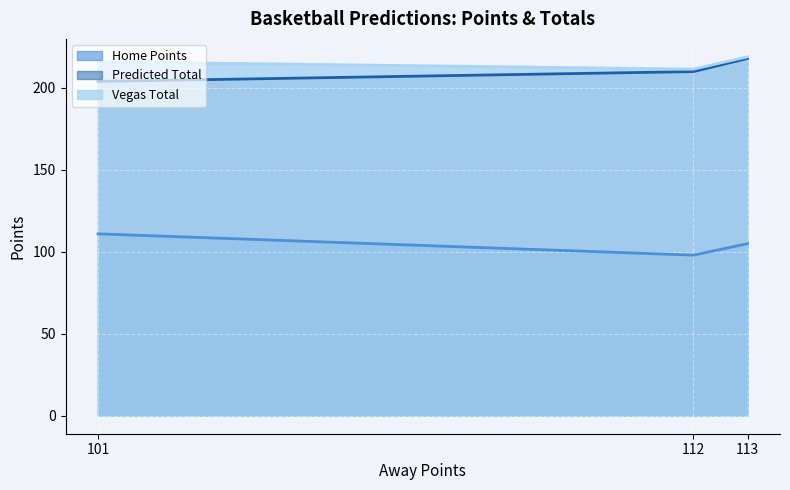

At which label does Home Points reach its minimum?

112